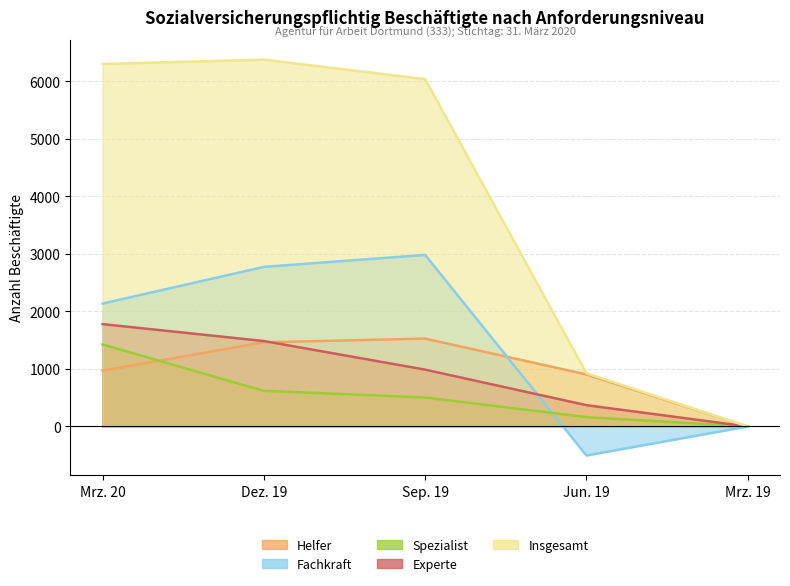

How many values in the Insgesamt_ref series are below 6038?

2